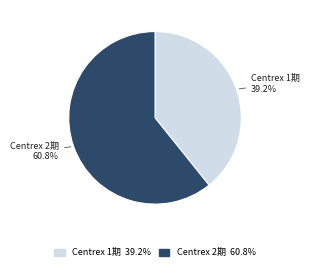

Is the sum of Centrex 1期 and Centrex 2期 greater than half?

Yes